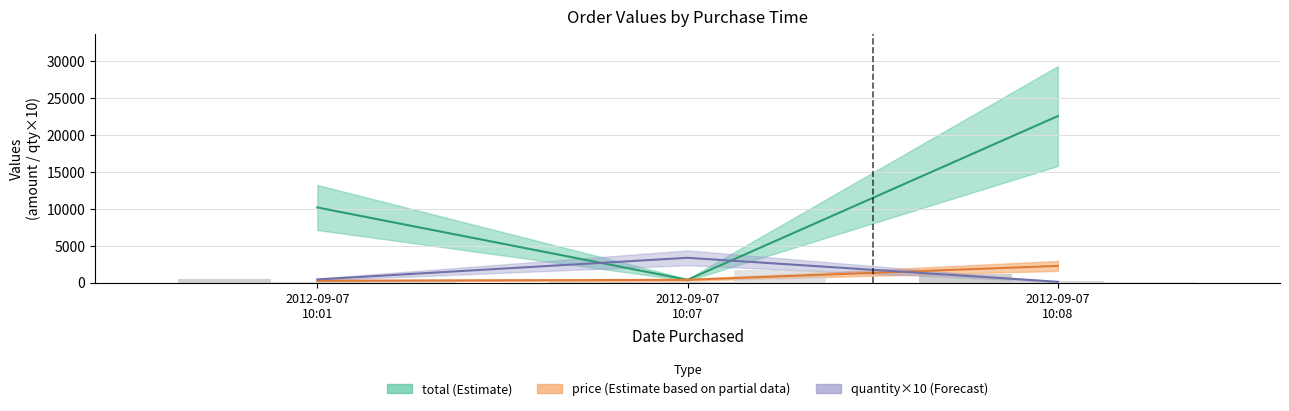

Where is total nearest to the value 11453?

2012-09-07 10:01